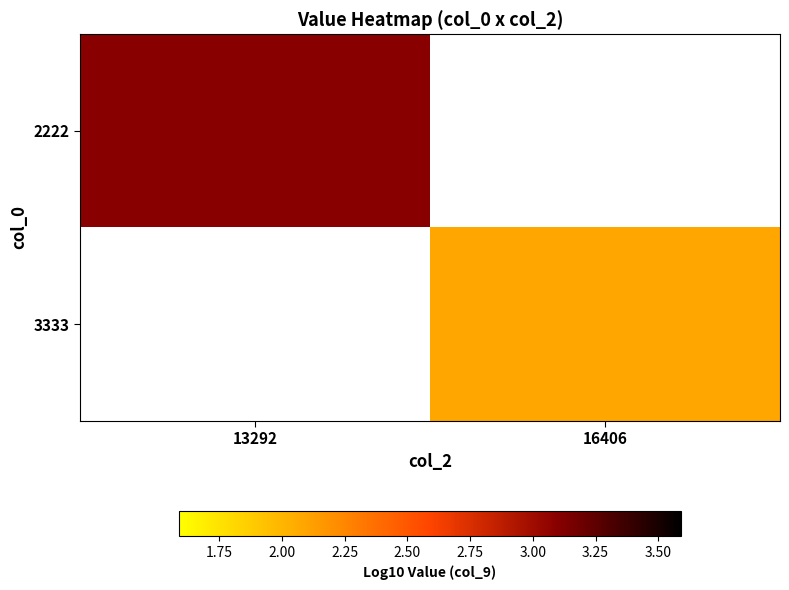

The 3333 series shows 2.1 at 16406. True or false?

True